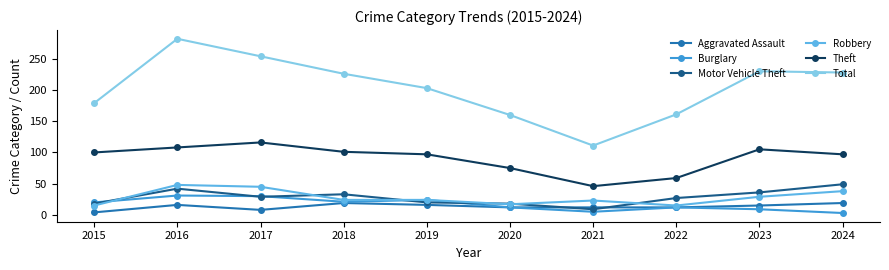

Is the value of Theft at 2017 greater than the value of Robbery at 2022?

Yes